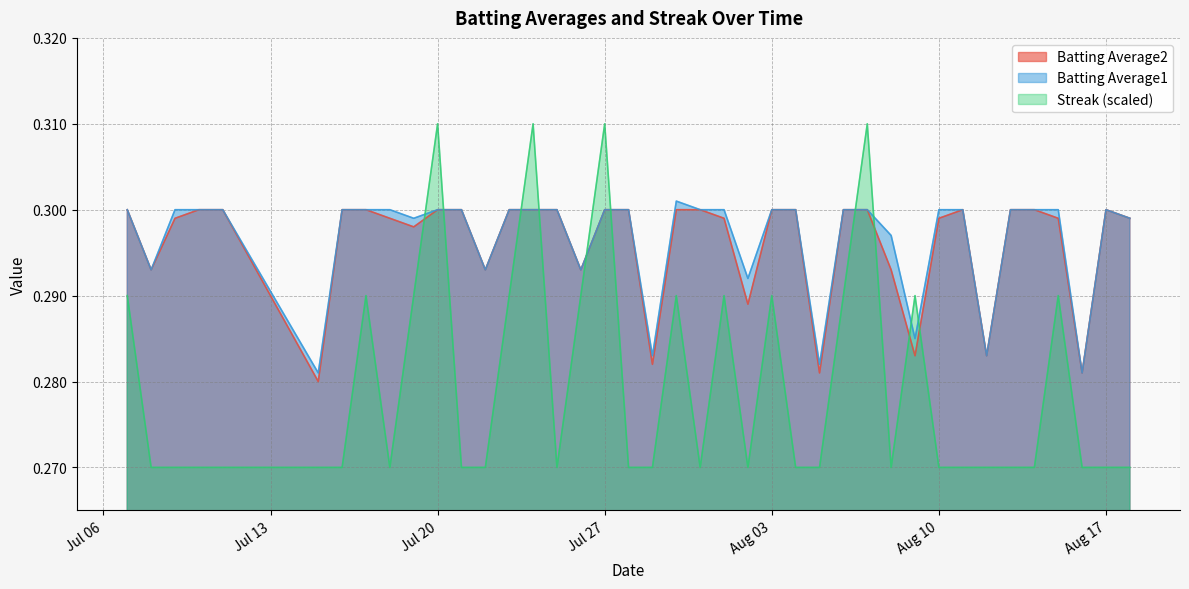

Reading right to left, list all the values displayed in this chart.

Batting Average1: 0.3	0.3	0.3	0.3	0.3	0.3	0.3	0.3	0.3	0.3	0.3	0.3	0.3	0.3	0.3	0.3	0.3	0.3	0.3	0.3	0.3	0.3	0.3	0.3	0.3	0.3	0.3	0.3	0.3	0.3	0.3	0.3	0.3	0.3	0.3	0.3	0.3	0.3	0.3	0.3
Batting Average2: 0.3	0.3	0.3	0.3	0.3	0.3	0.3	0.3	0.3	0.3	0.3	0.3	0.3	0.3	0.3	0.3	0.3	0.3	0.3	0.3	0.3	0.3	0.3	0.3	0.3	0.3	0.3	0.3	0.3	0.3	0.3	0.3	0.3	0.3	0.3	0.3	0.3	0.3	0.3	0.3
Streak: 0.3	0.3	0.3	0.3	0.3	0.3	0.3	0.3	0.3	0.3	0.3	0.3	0.3	0.3	0.3	0.3	0.3	0.3	0.3	0.3	0.3	0.3	0.3	0.3	0.3	0.3	0.3	0.3	0.3	0.3	0.3	0.3	0.3	0.3	0.3	0.3	0.3	0.3	0.3	0.3